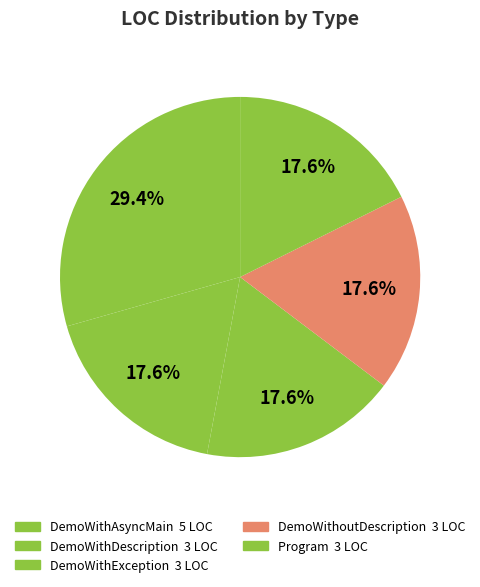

The Program slice represents 18% of the pie. True or false?

True